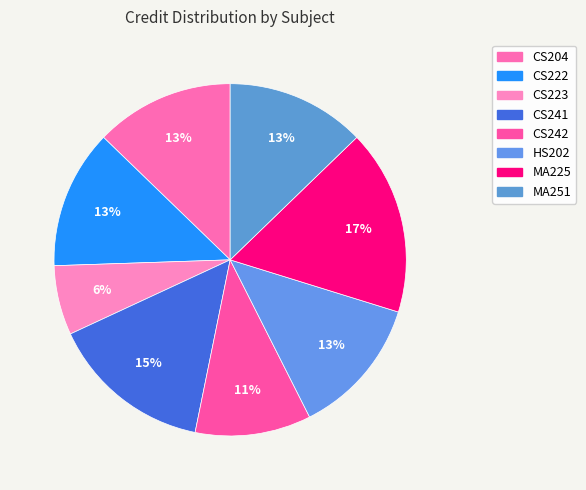

How many slices are in this pie chart?

8